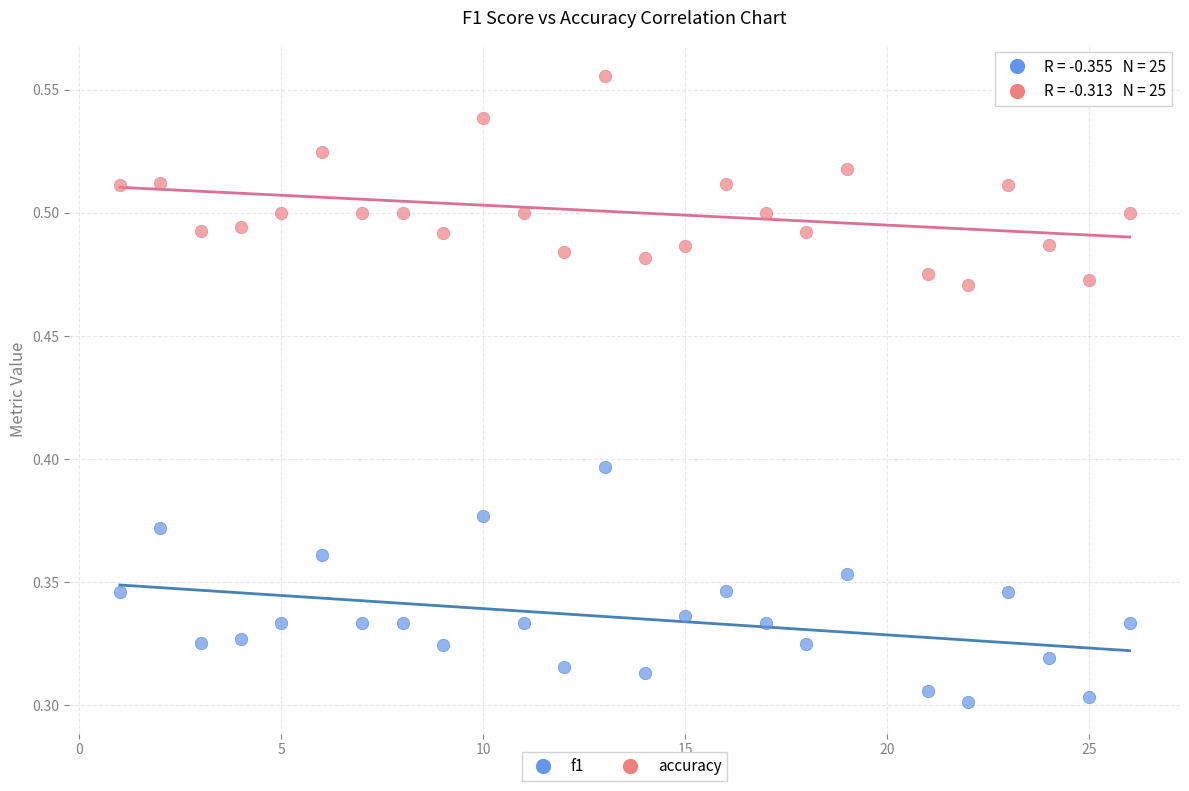

What is the X range (max minus min) for the scatter plot?

25.0